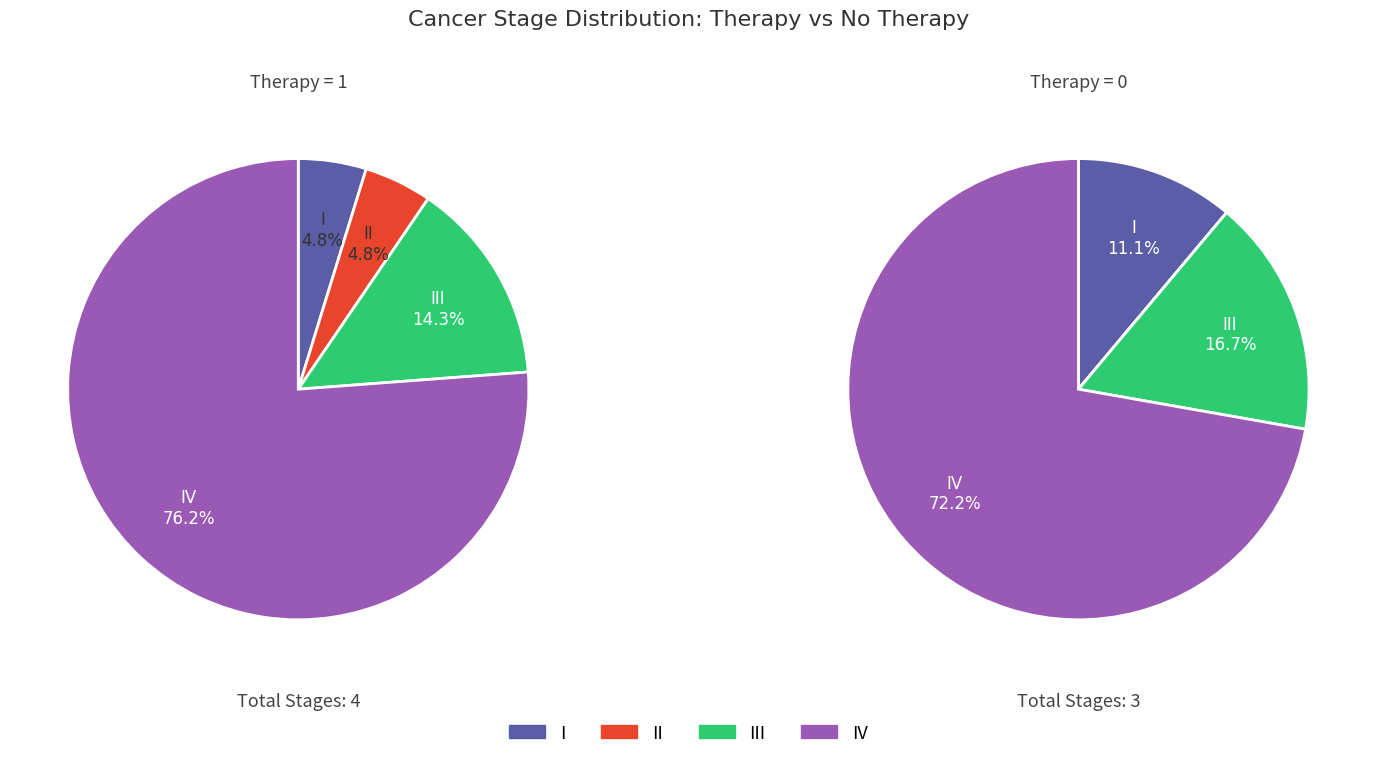

The IV slice represents 74% of the pie. True or false?

True